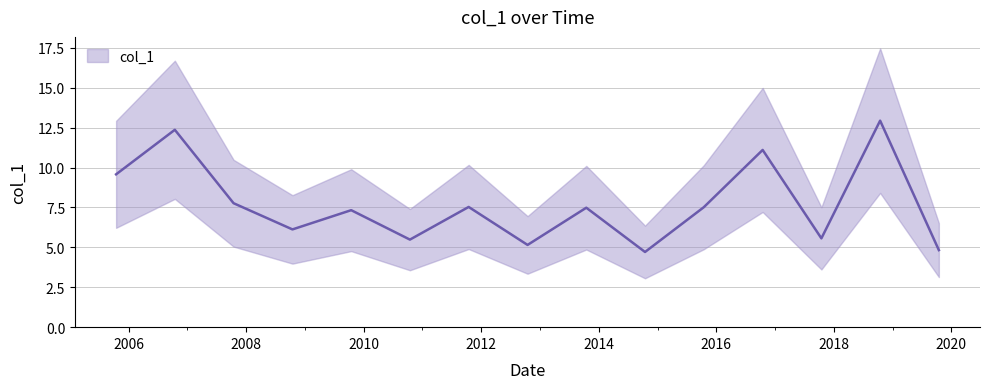

What is the minimum value shown in the chart?

4.7